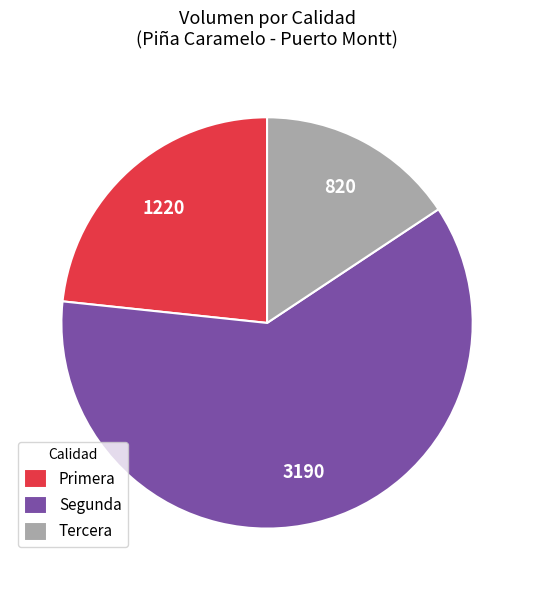

What is the largest slice in the pie chart?

Segunda